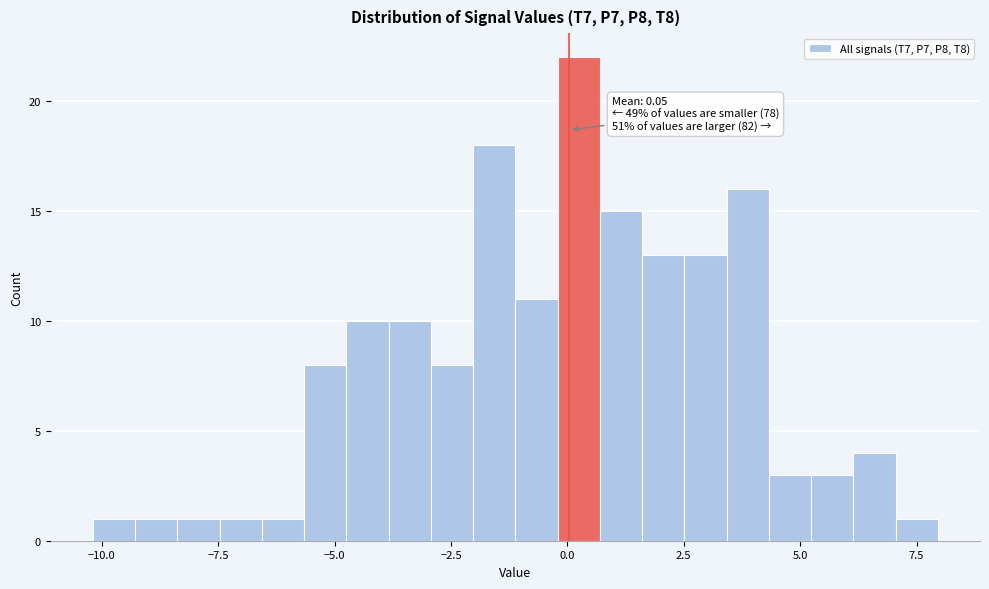

Read against the x-axis, roughly where is the centre of the tallest bar?

0.0